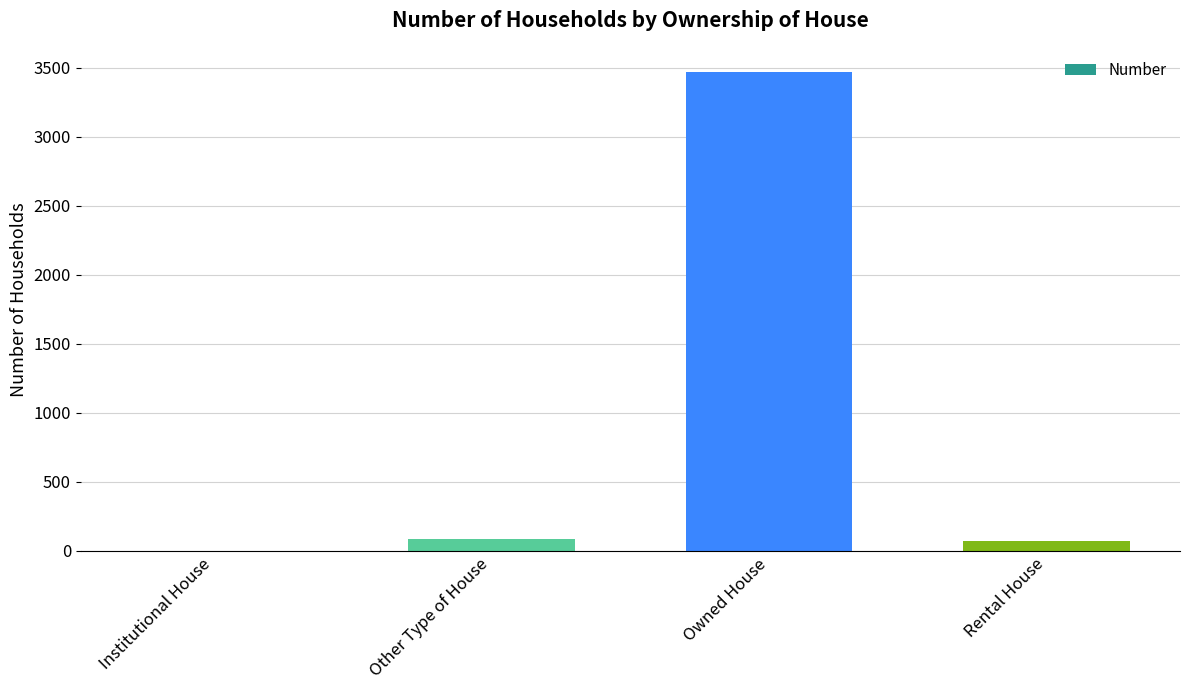

Count the number of categories in the chart.

4